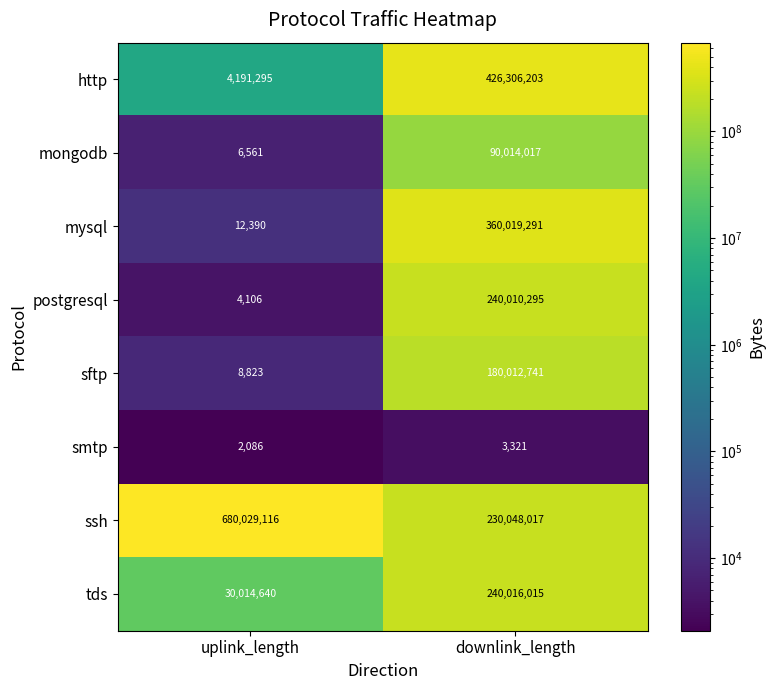

List the series in order of their peak value, highest first.

ssh, http, mysql, tds, postgresql, sftp, mongodb, smtp